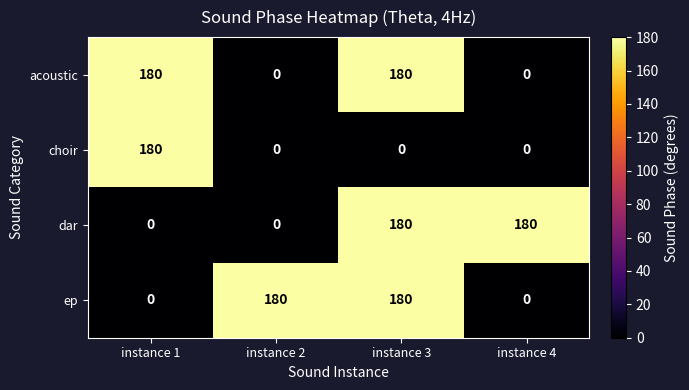

At which category is the sum across all series the highest?

instance 3